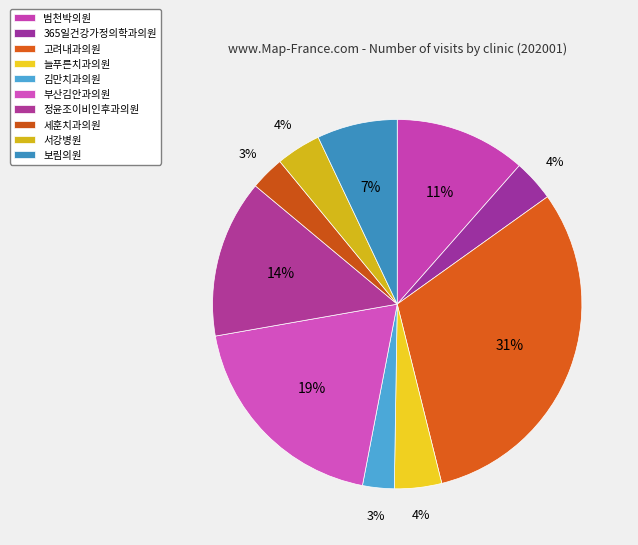

Does any single category account for the majority?

No